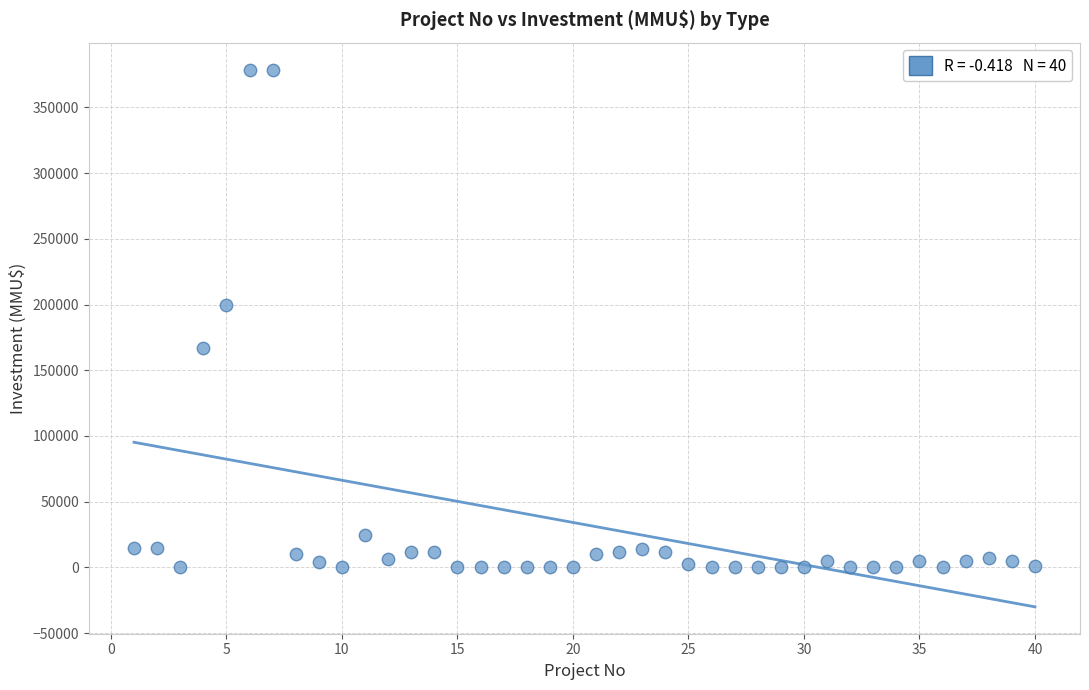

What Y value in the scatter plot is closest to 189436?

200000